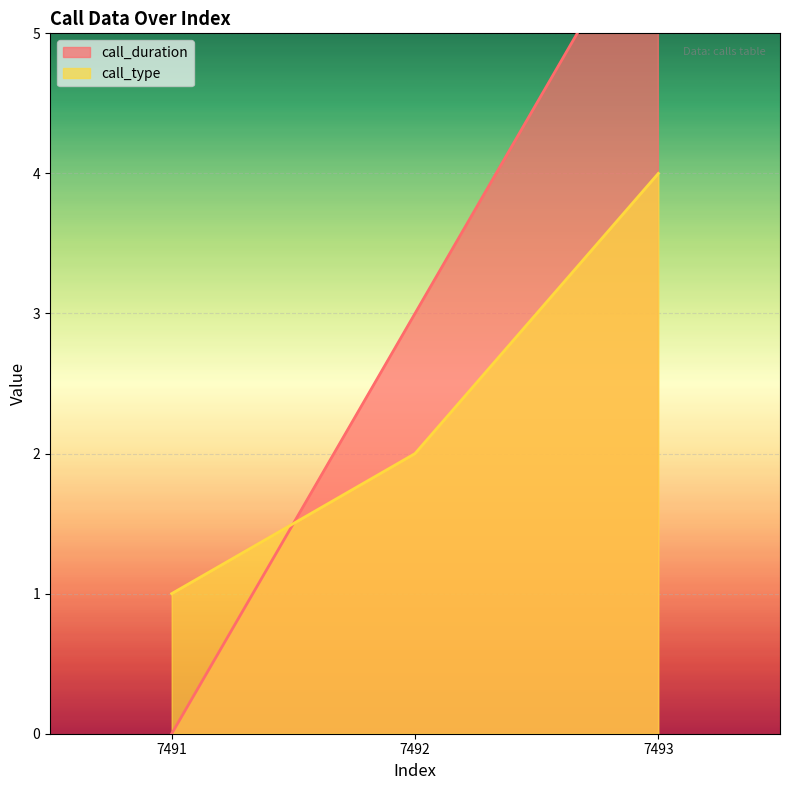

Which series has the largest total across all categories?

call_duration